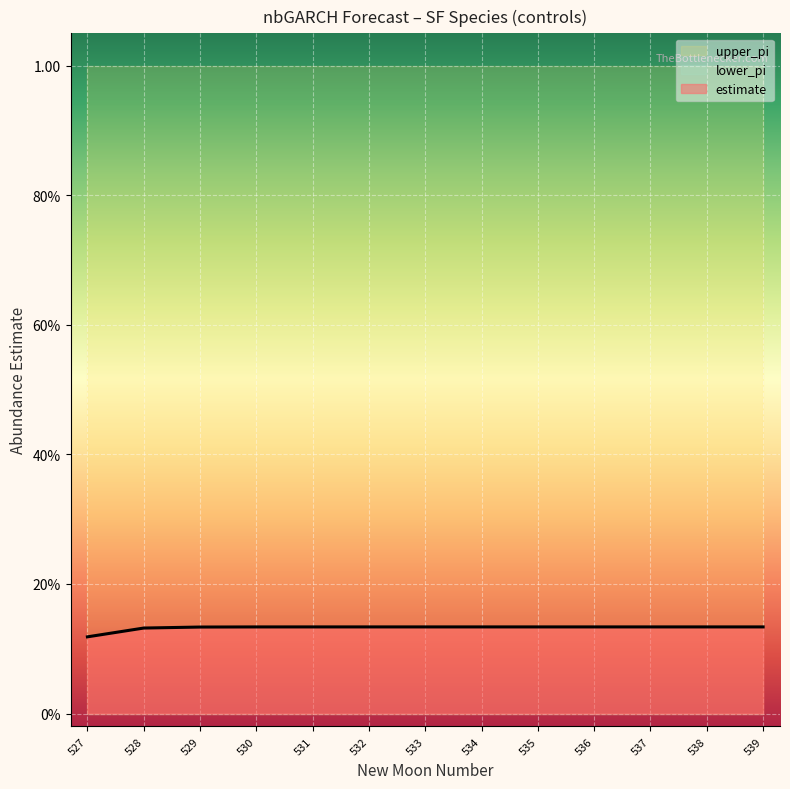

Does the chart display data point markers on the line(s)?

No